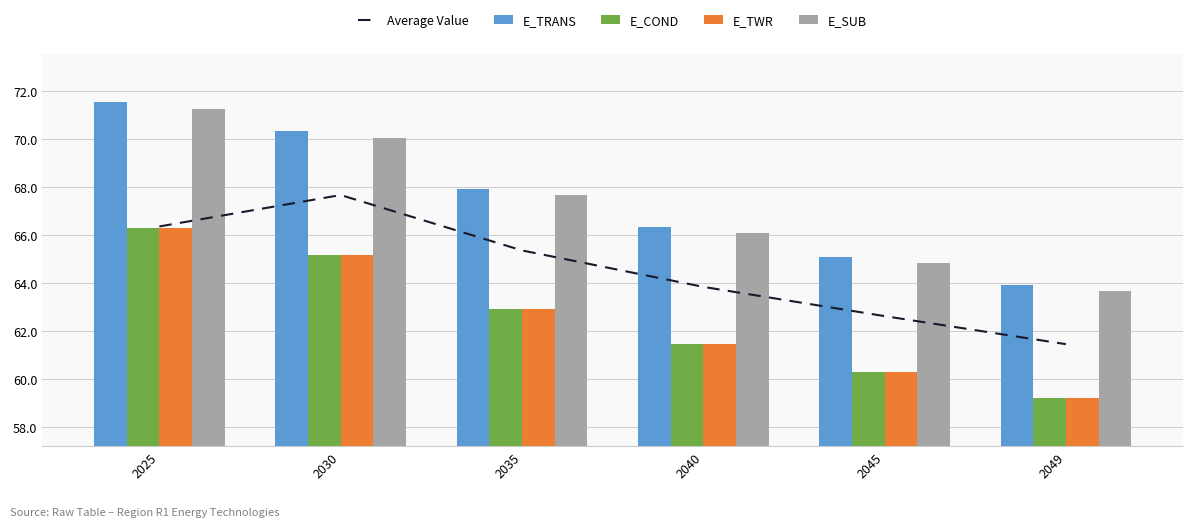

True or false: E_TRANS has a value of 97.6 at 2030.

False